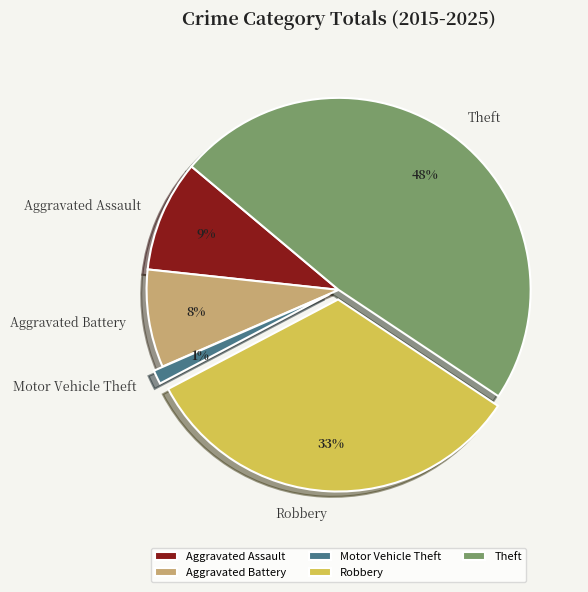

Is it true that Robbery is 33% of the pie?

True